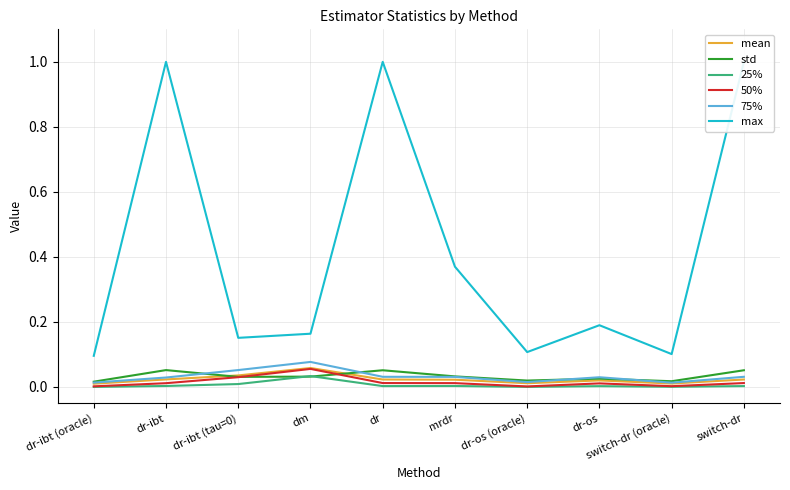

What is the highest value of the 75% series?

0.1